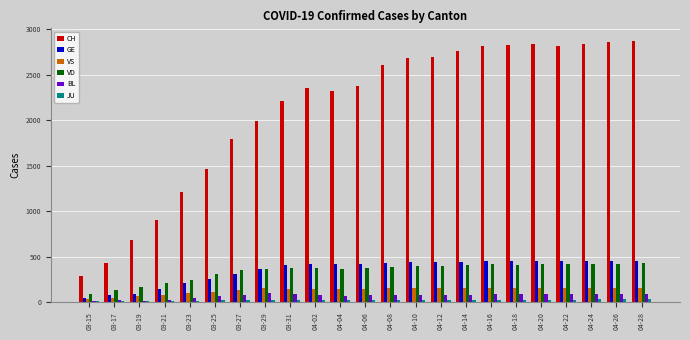

Is the value of BL at 03-27 greater than the value of GE at 04-18?

No